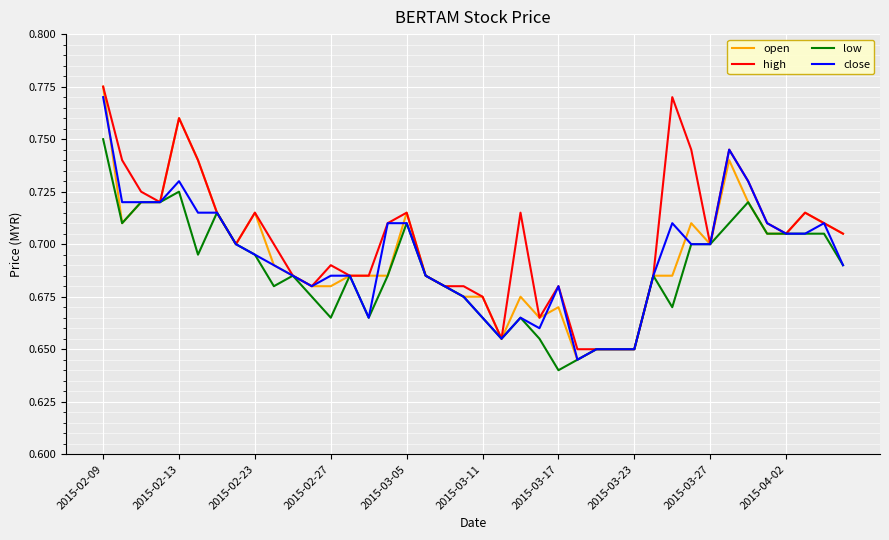

How many lines are shown in the chart?

4